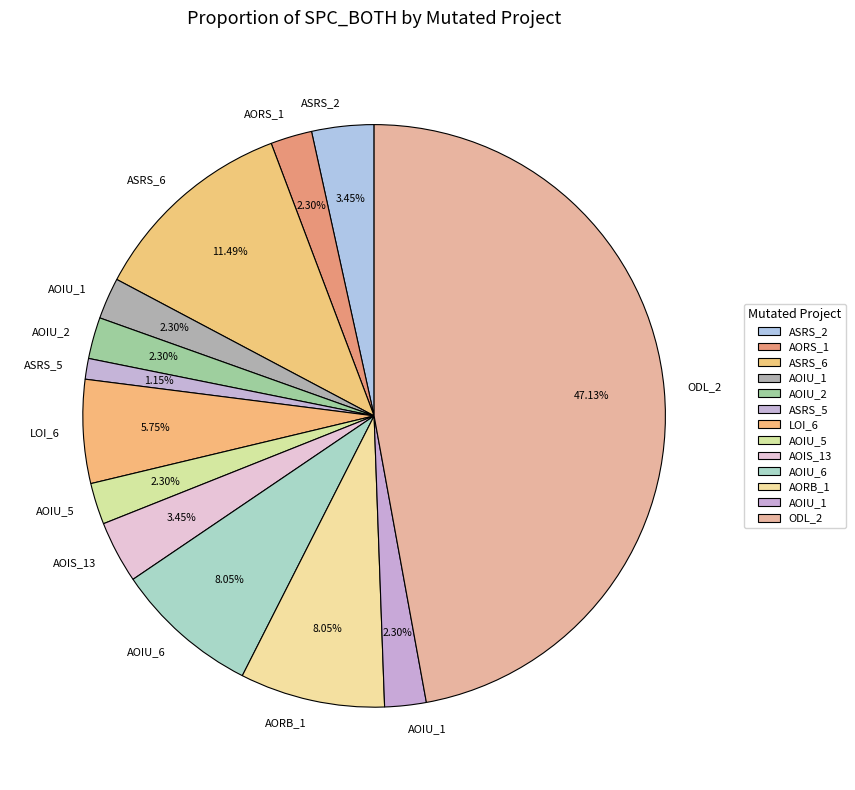

Count the number of slices in the pie.

13